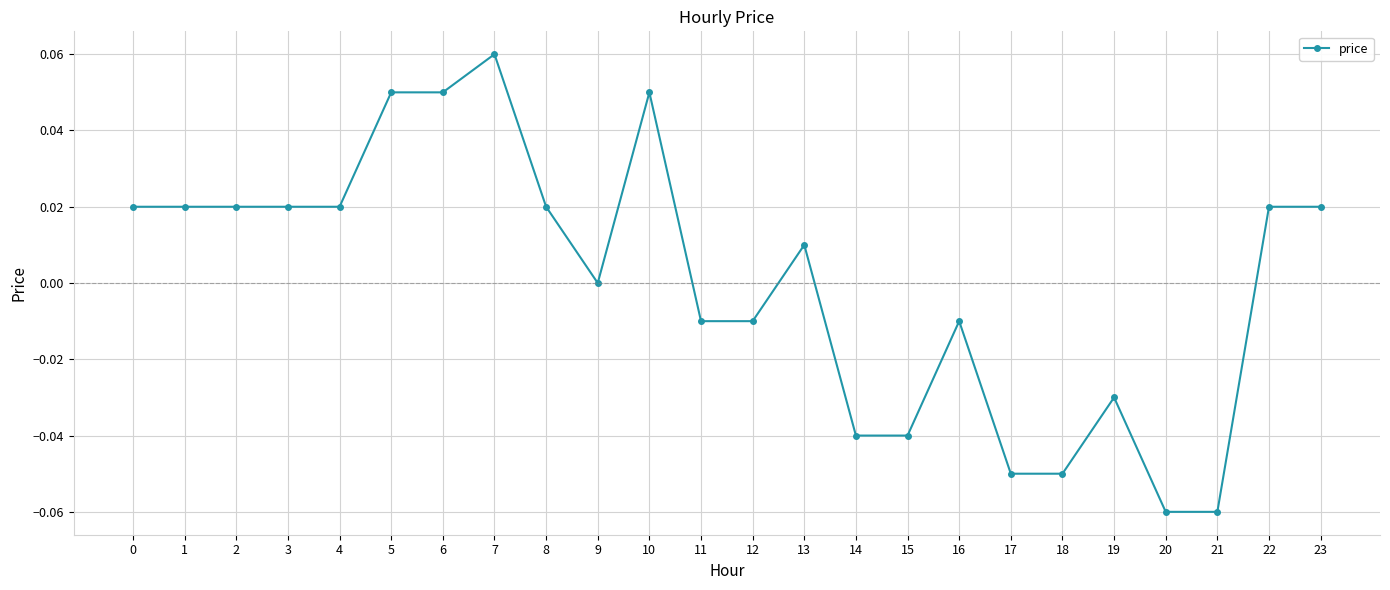

True or false: there are more than 0 points higher than both neighbors.

True